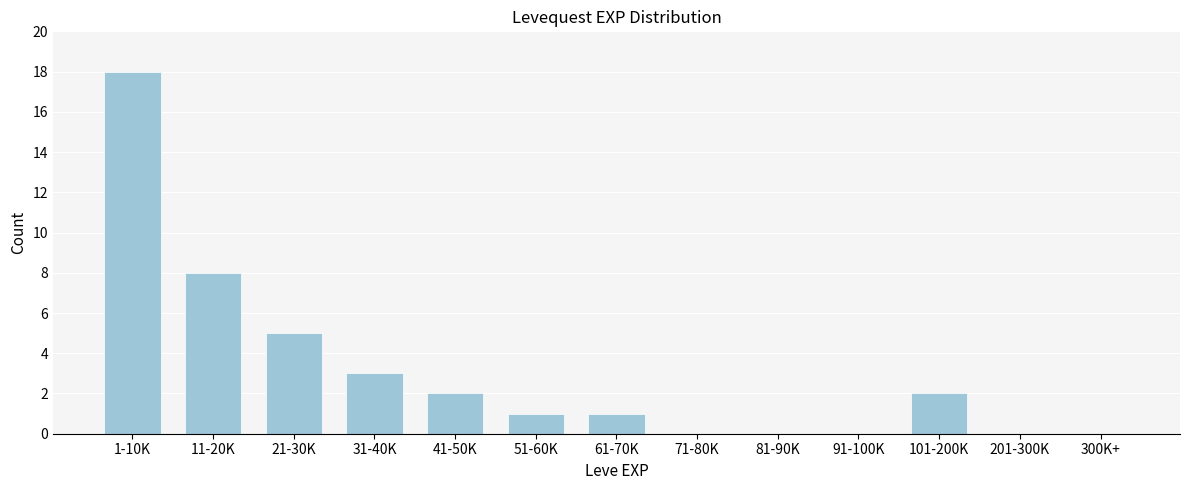

Reading left to right, transcribe all the data shown in this chart.

1-10K=18	11-20K=8	21-30K=5	31-40K=3	41-50K=2	51-60K=1	61-70K=1	71-80K=0	81-90K=0	91-100K=0	101-200K=2	201-300K=0	300K+=0